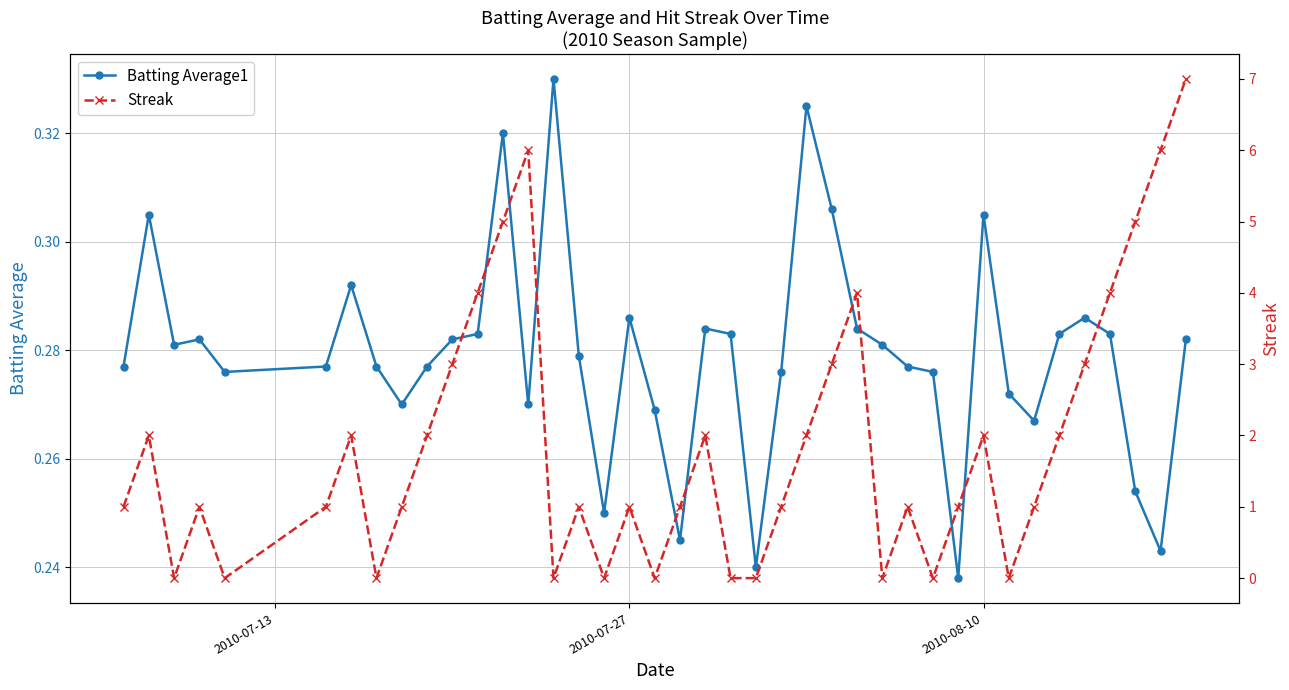

How many data points in Streak are less than 1?

11